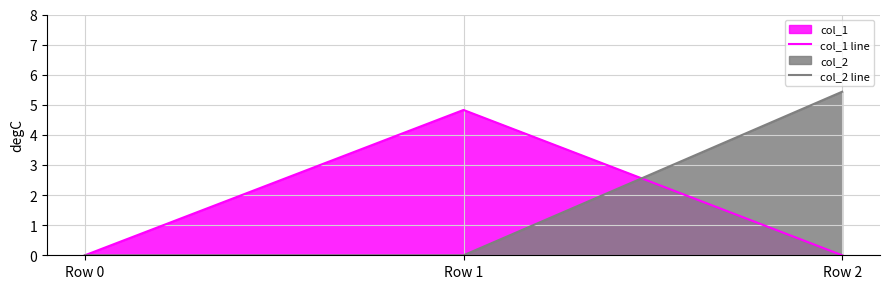

The value of col_2 line at Row 0 is -2.2. True or false?

False